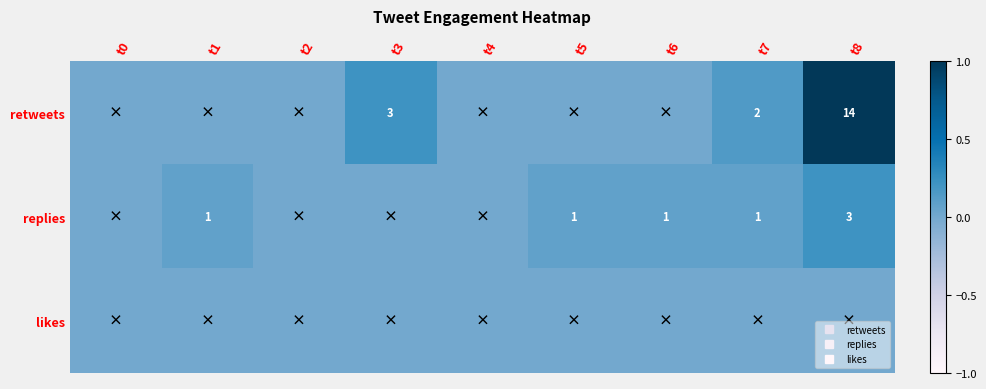

At how many categories does at least one series exceed 0?

6